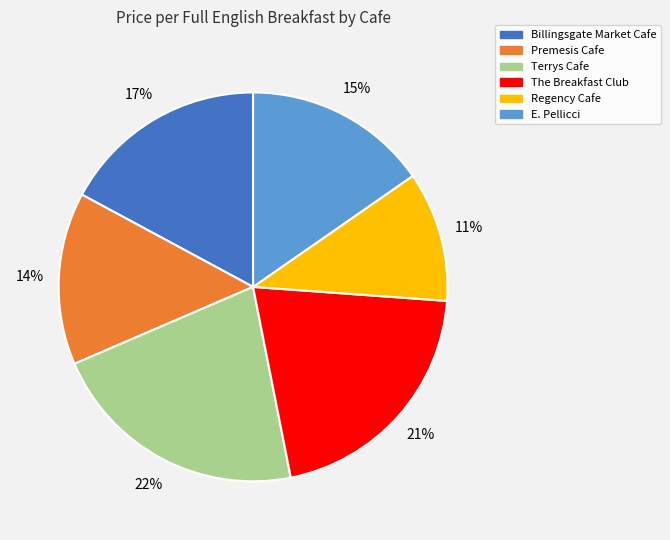

Rank the categories by value from lowest to highest.

Regency Cafe, Premesis Cafe, E. Pellicci, Billingsgate Market Cafe, The Breakfast Club, Terrys Cafe